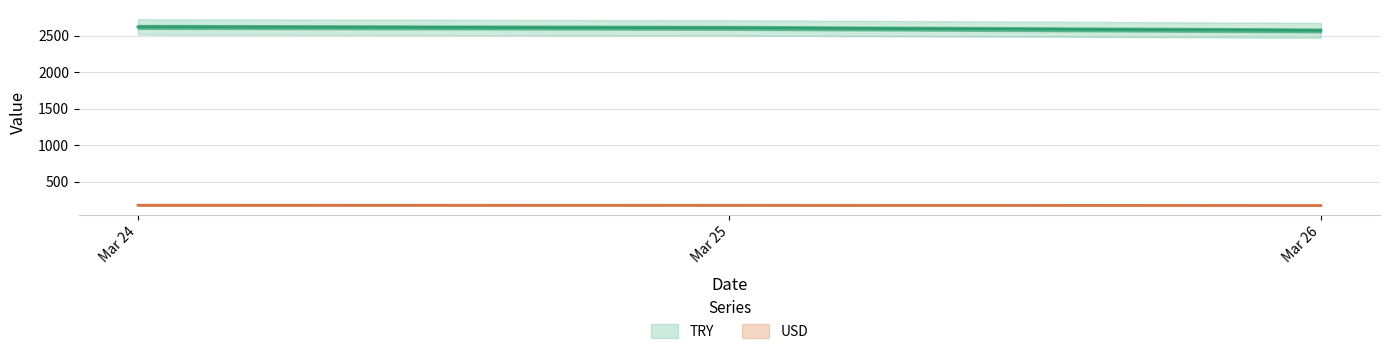

Which series has the largest total across all categories?

TRY